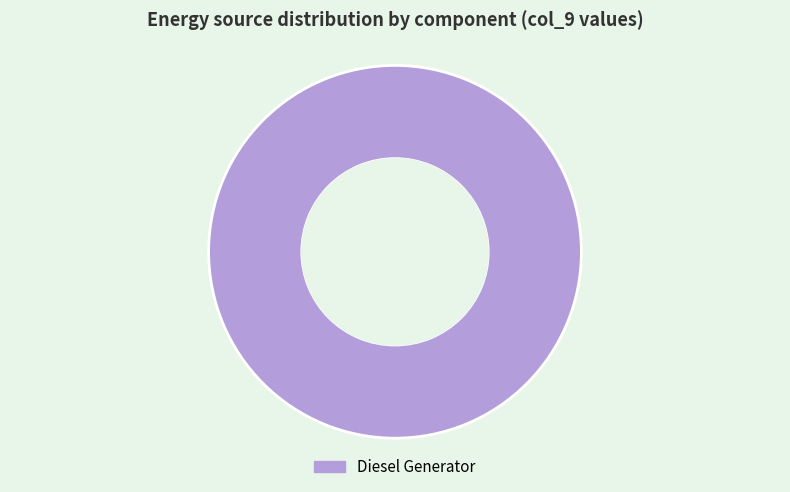

Rank the categories by value from highest to lowest.

Diesel Generator